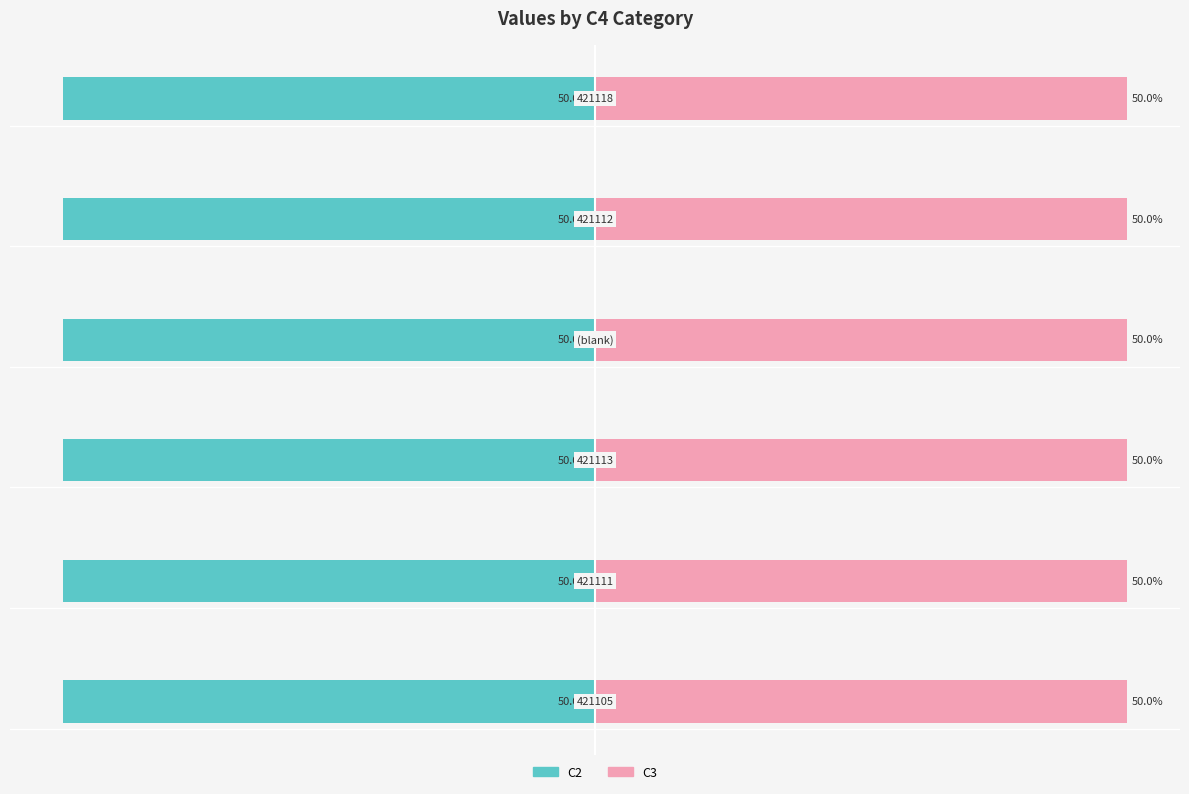

The value of C2 at 3 is -69.2. True or false?

False